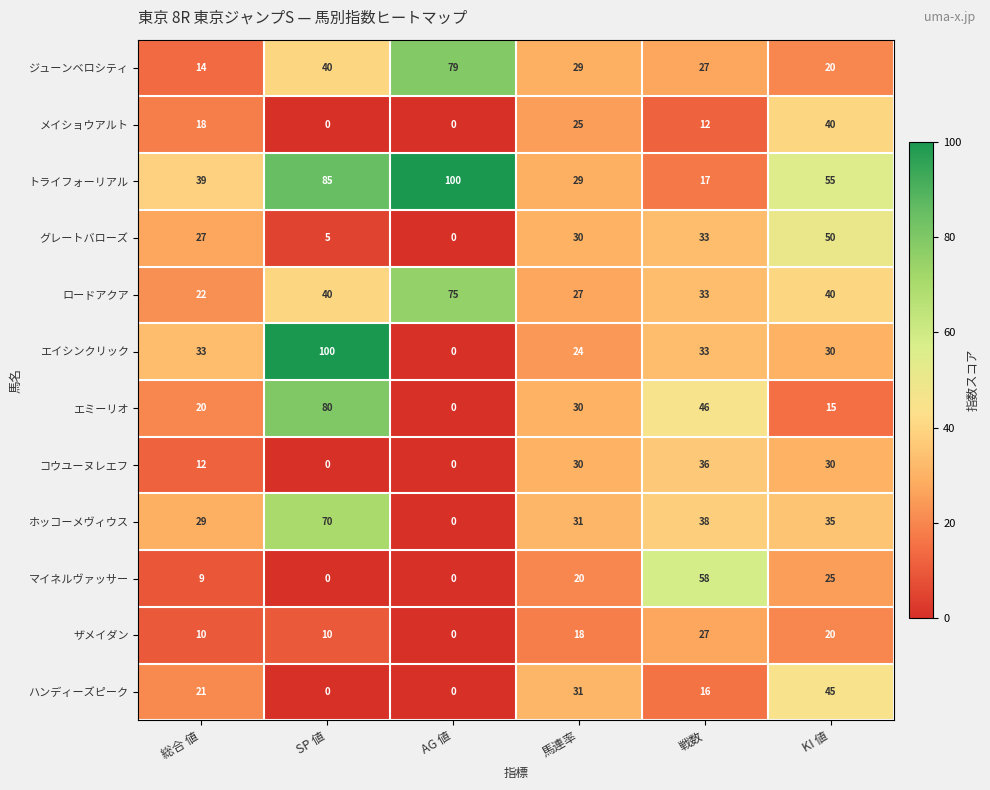

At how many categories does at least one series exceed 28?

6